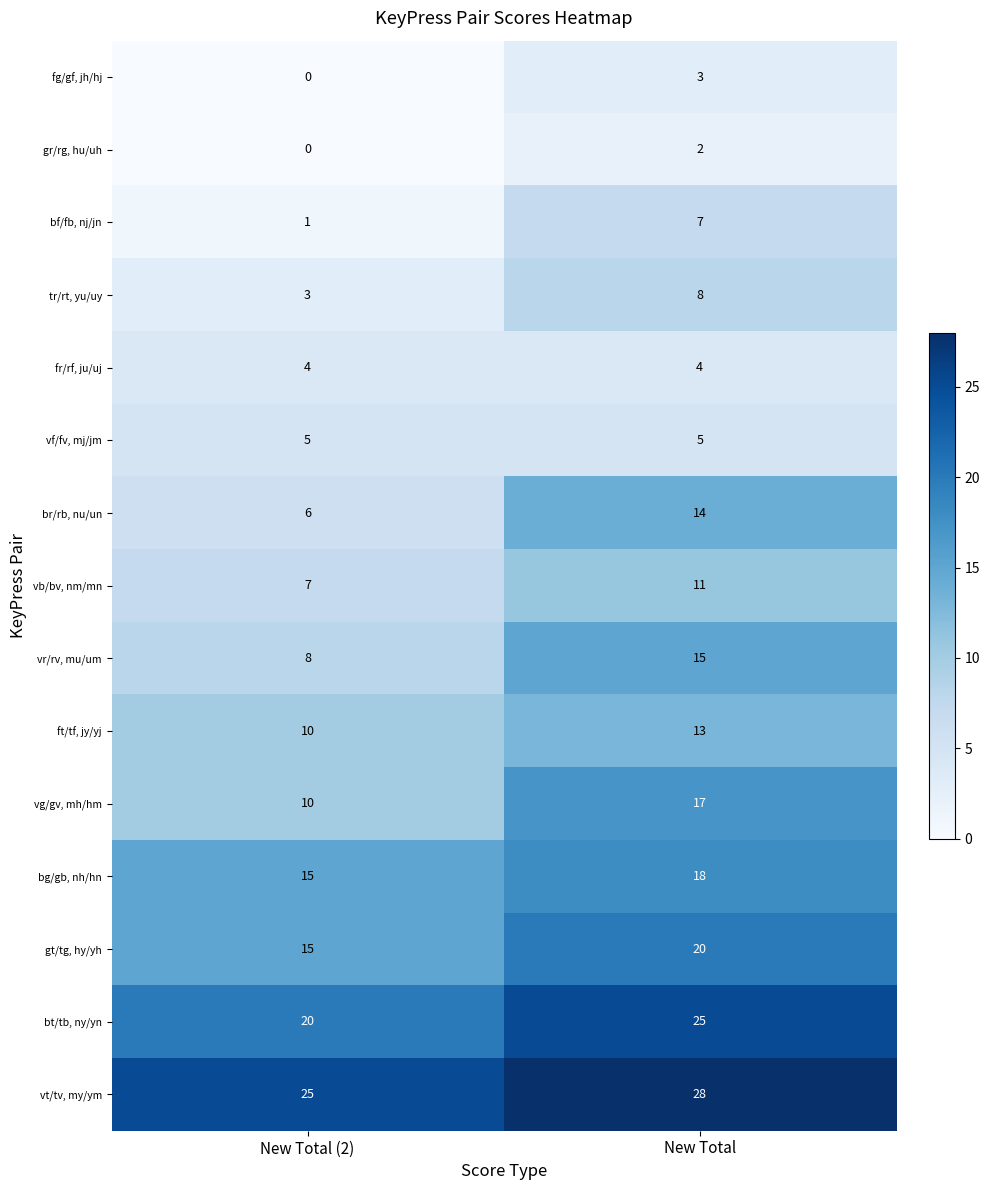

Between New Total (2) and New Total, which series saw the biggest shift?

br/rb, nu/un